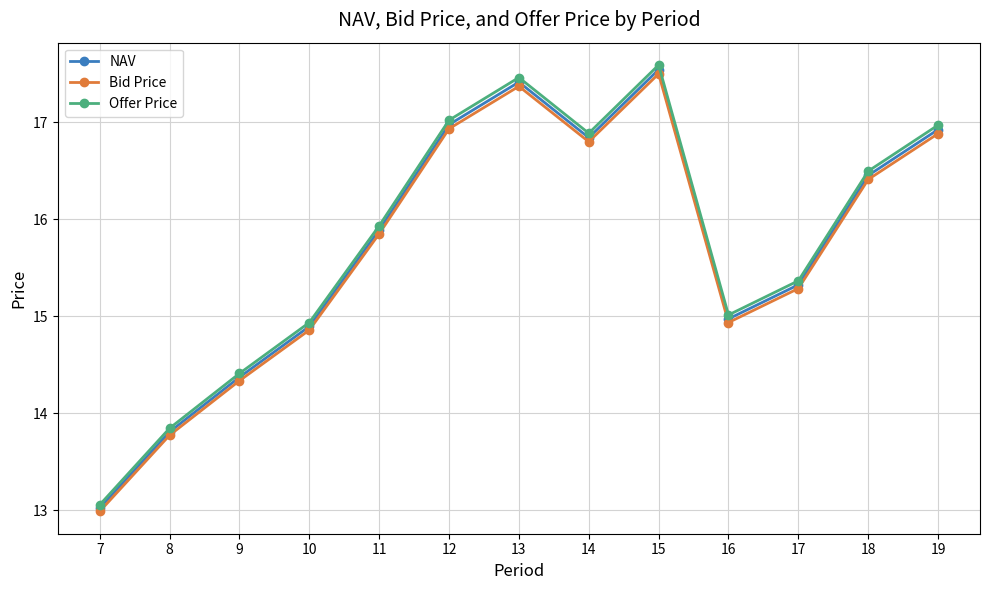

Rank the series at 12 from lowest to highest value.

Bid Price, NAV, Offer Price